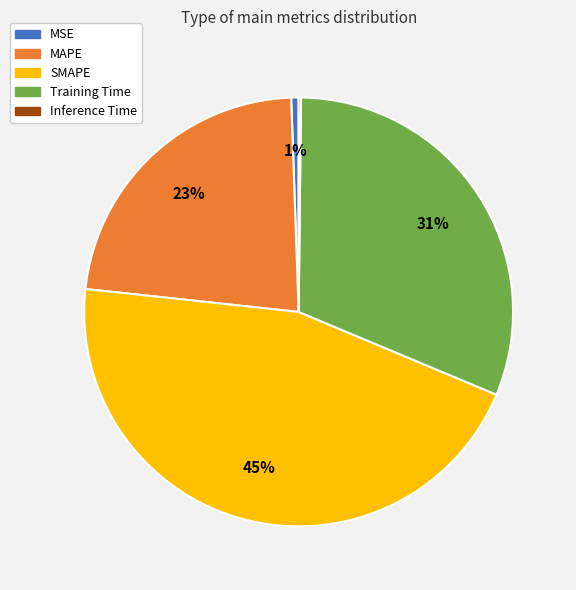

To the nearest percent, what is the difference between the largest and smallest slice percentages?

45%